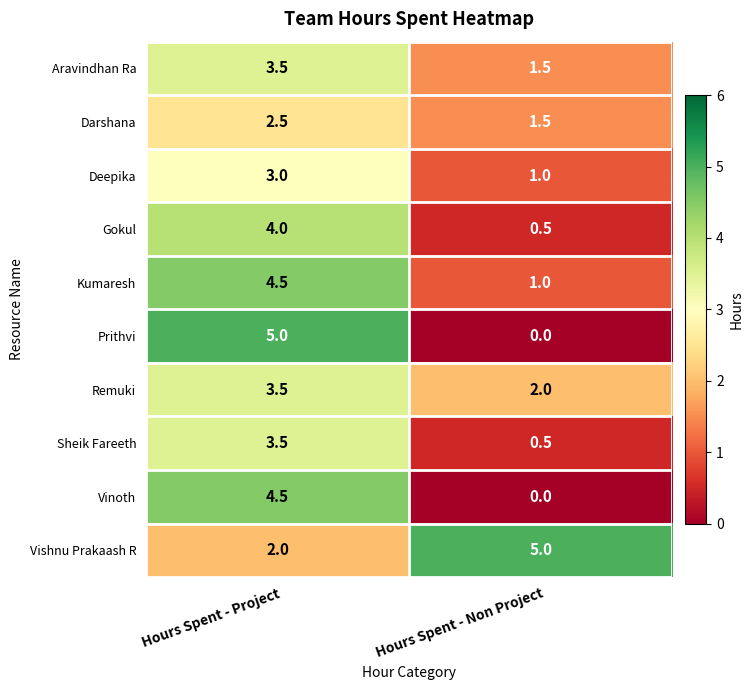

At which label is Gokul closest to 2?

Hours Spent - Non Project